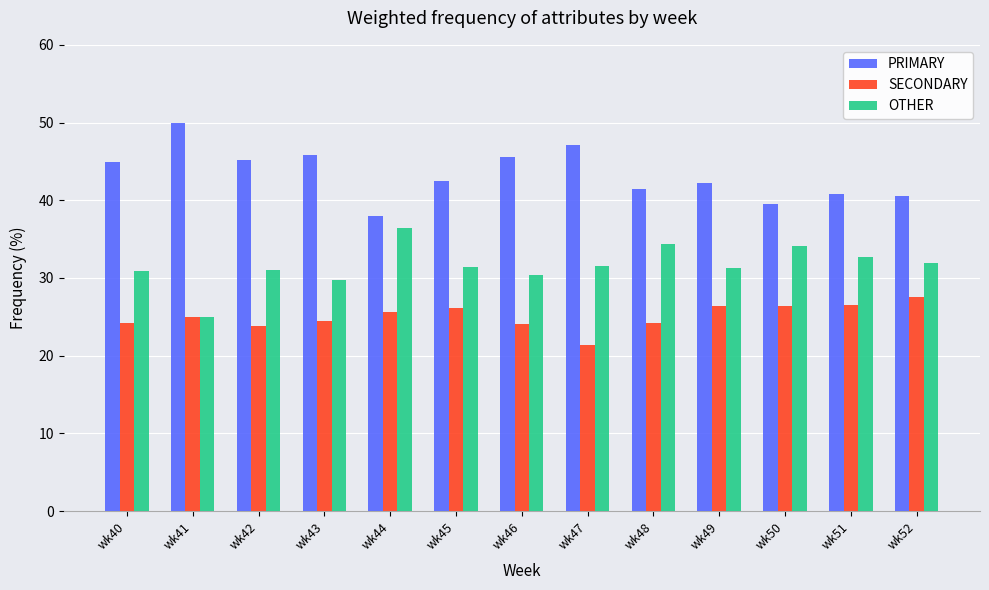

What is the difference between the second highest and minimum values in the SECONDARY series?

5.1